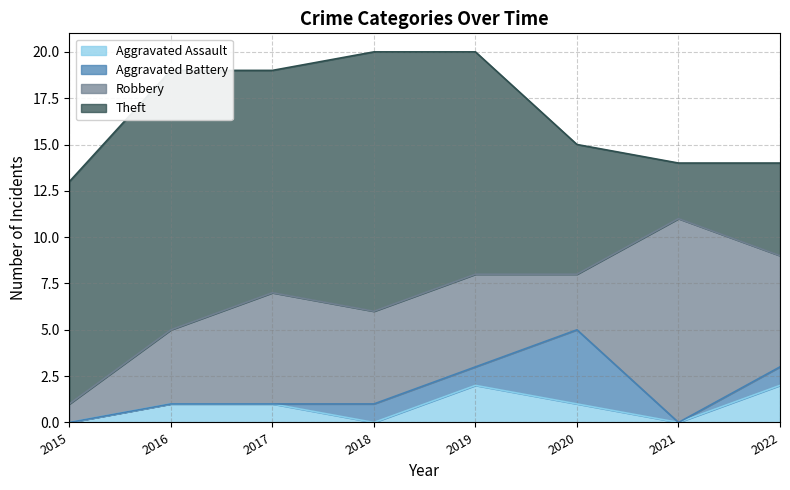

How many series are shown in this chart?

4